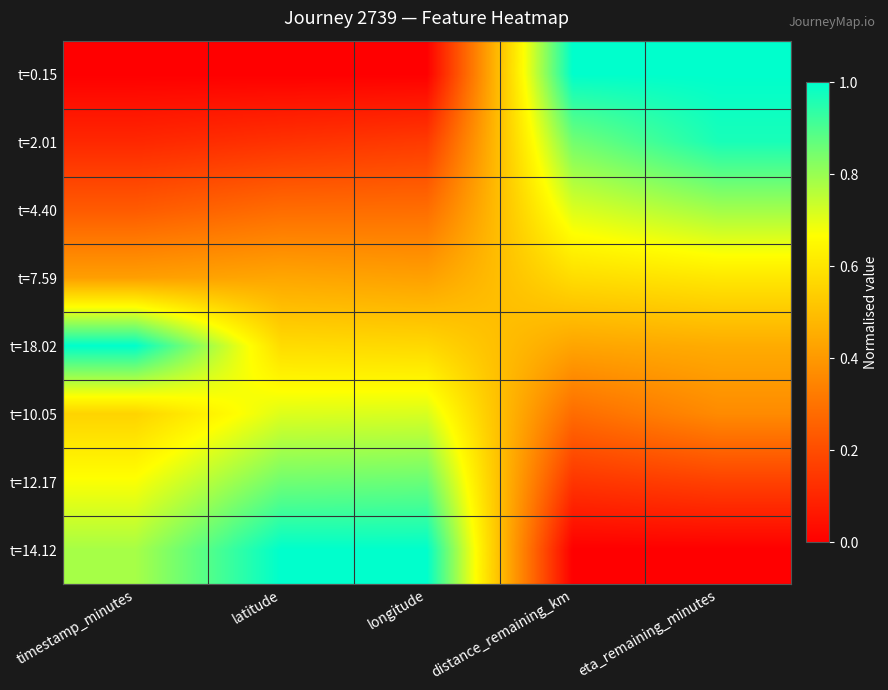

Reading left to right, what are all the values shown in this chart?

t=0.15: timestamp_minutes=0.0	latitude=0.0	longitude=0.0	distance_remaining_km=1.0	eta_remaining_minutes=1.0
t=2.01: timestamp_minutes=0.1	latitude=0.1	longitude=0.2	distance_remaining_km=0.8	eta_remaining_minutes=1.0
t=4.40: timestamp_minutes=0.2	latitude=0.3	longitude=0.3	distance_remaining_km=0.7	eta_remaining_minutes=0.8
t=7.59: timestamp_minutes=0.4	latitude=0.4	longitude=0.4	distance_remaining_km=0.6	eta_remaining_minutes=0.6
t=18.02: timestamp_minutes=1.0	latitude=0.6	longitude=0.6	distance_remaining_km=0.4	eta_remaining_minutes=0.4
t=10.05: timestamp_minutes=0.6	latitude=0.7	longitude=0.7	distance_remaining_km=0.3	eta_remaining_minutes=0.4
t=12.17: timestamp_minutes=0.7	latitude=0.9	longitude=0.9	distance_remaining_km=0.1	eta_remaining_minutes=0.2
t=14.12: timestamp_minutes=0.8	latitude=1.0	longitude=1.0	distance_remaining_km=0.0	eta_remaining_minutes=0.0